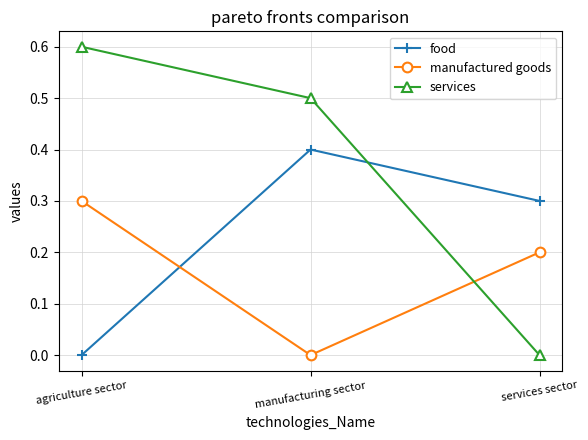

What is the spread (max minus min) of values at services sector?

0.3